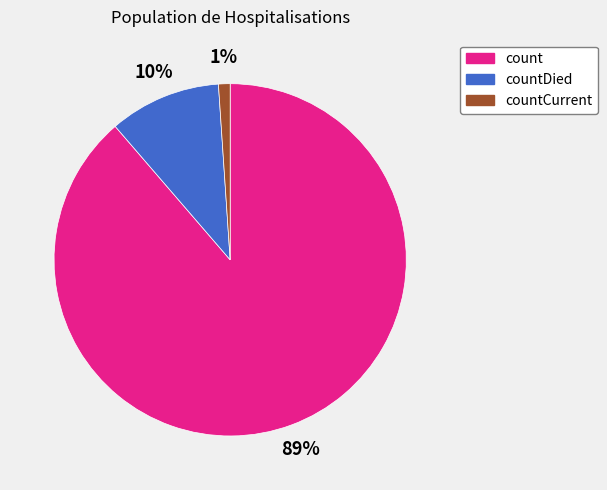

Is count the majority of the pie?

Yes